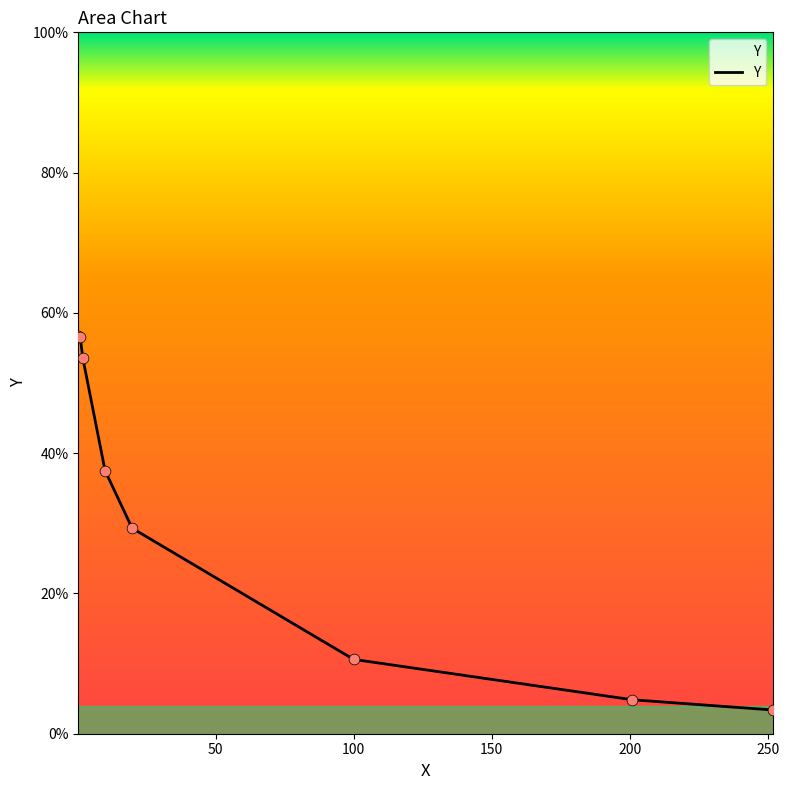

What is the maximum value shown in the chart?

56.7